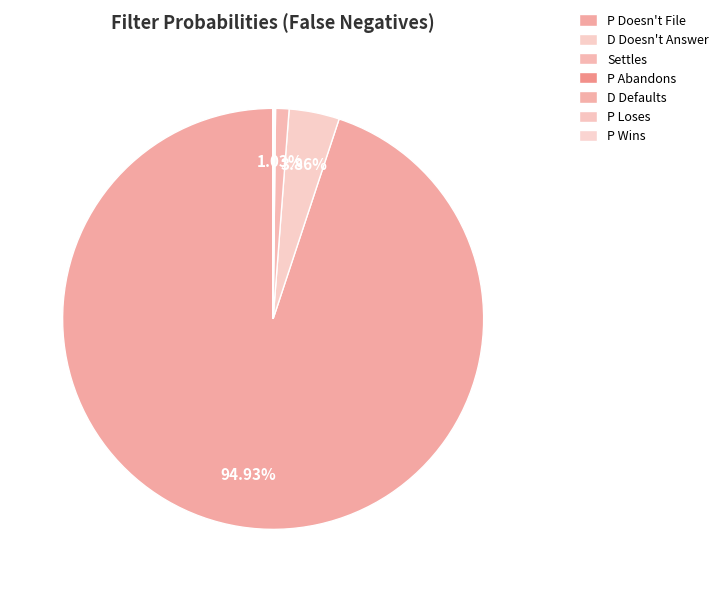

Count the number of slices in the pie.

7